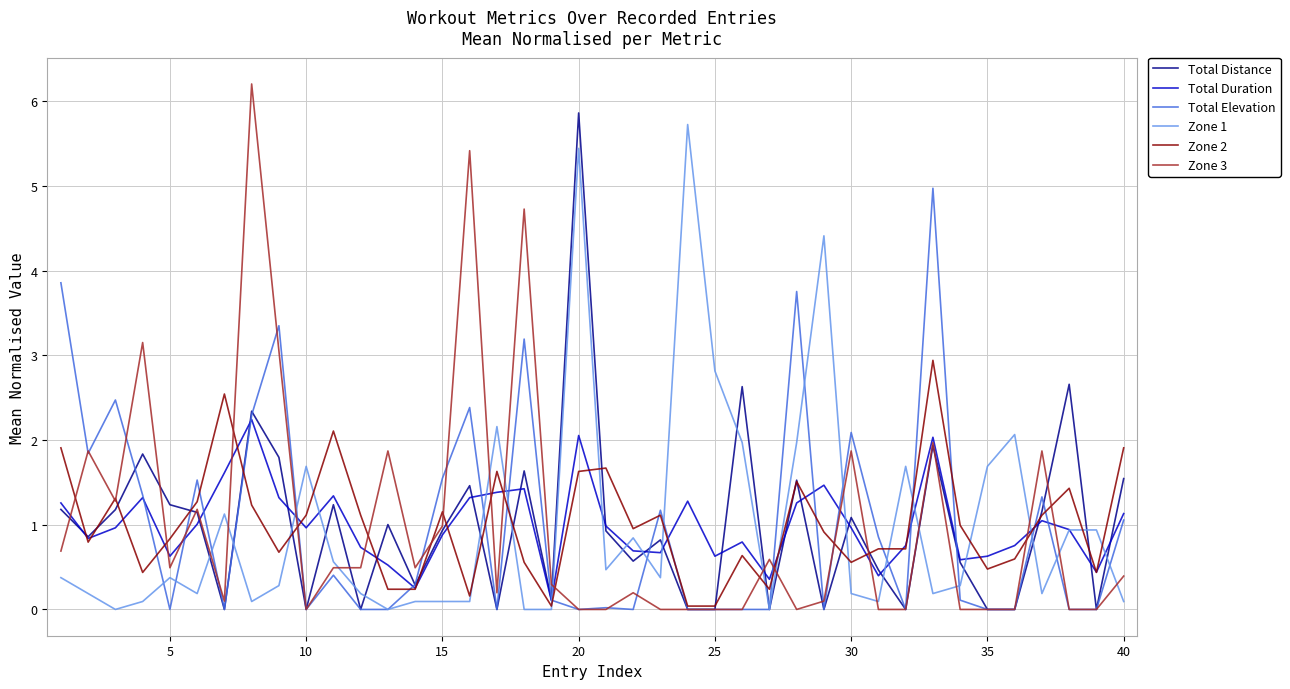

Which series has the widest spread of values?

Zone 3